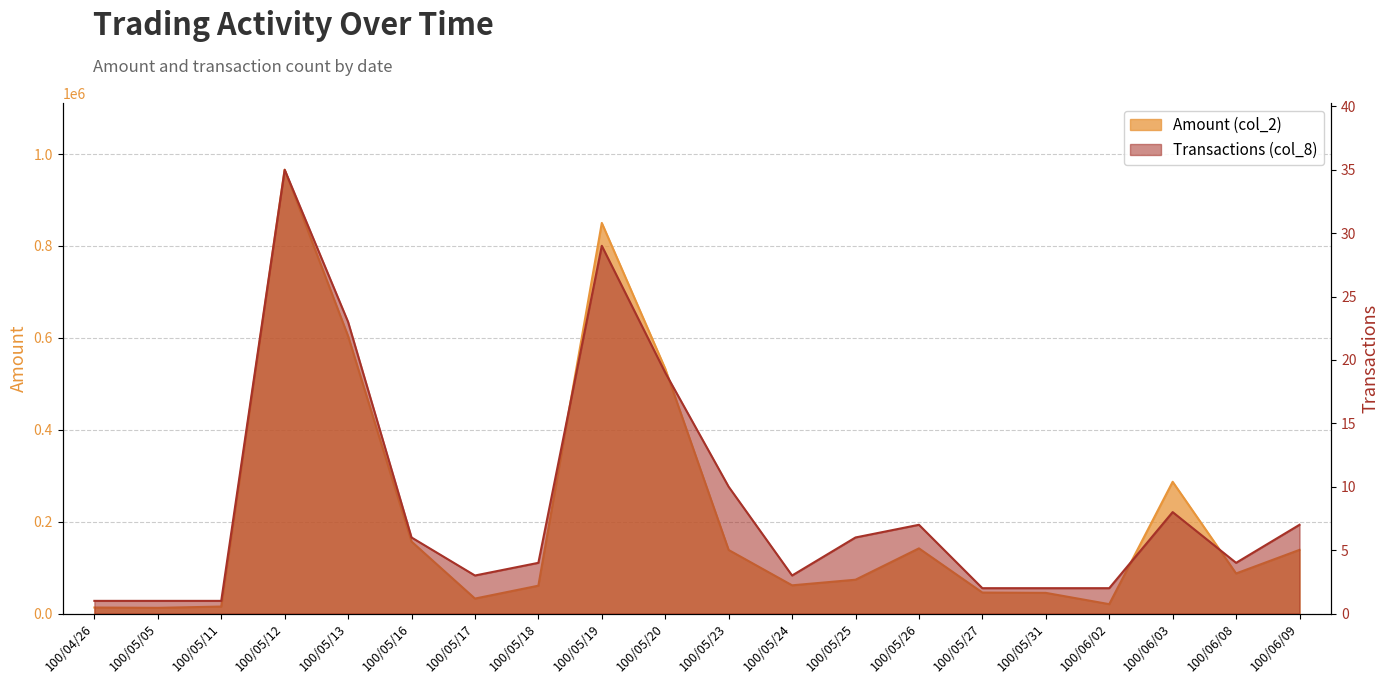

What is the average value of the Transactions (col_8) series?

9